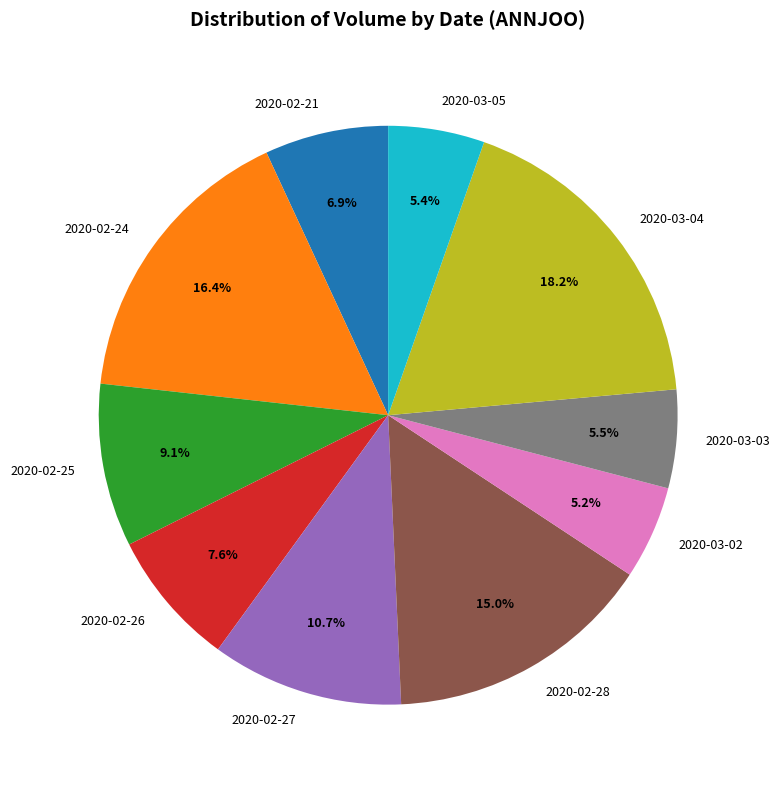

Which slice is the largest?

2020-03-04